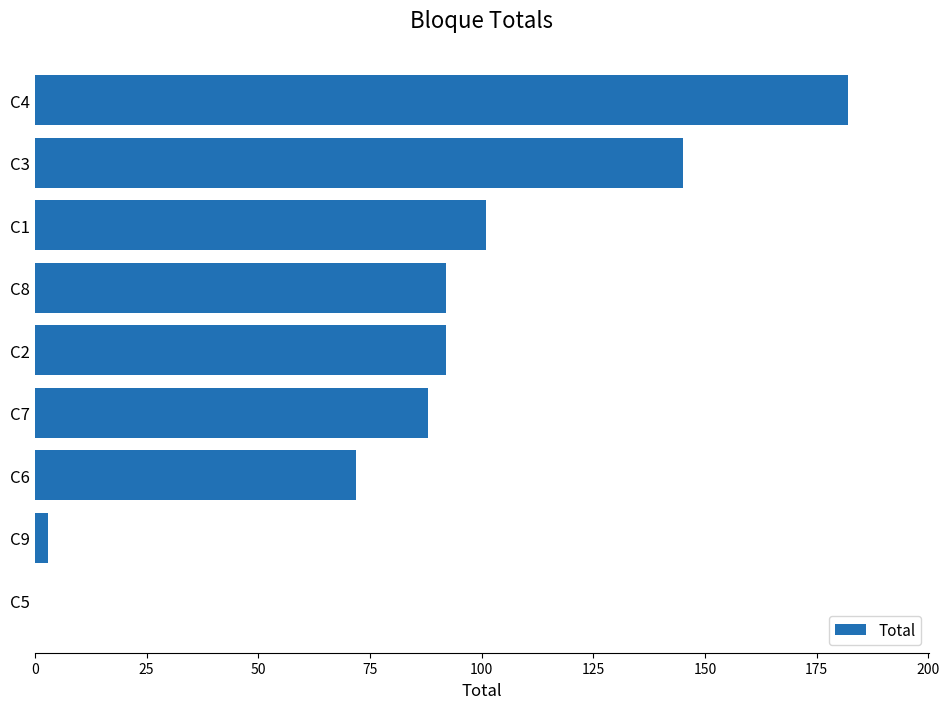

Reading top to bottom, transcribe all the data shown in this chart.

C4=182	C3=145	C1=101	C8=92	C2=92	C7=88	C6=72	C9=3	C5=0